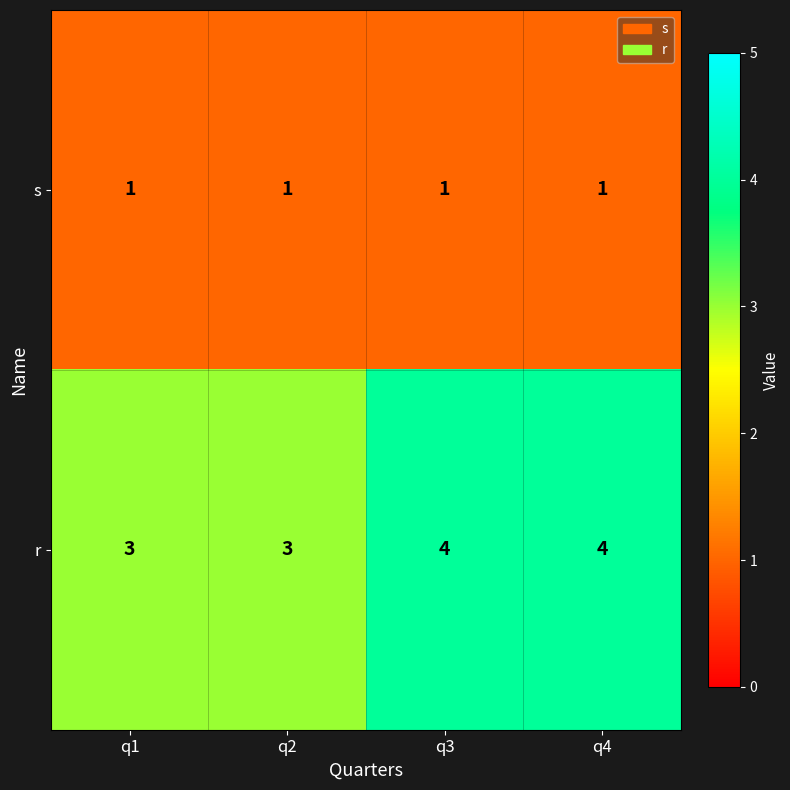

What is the greatest value displayed?

4